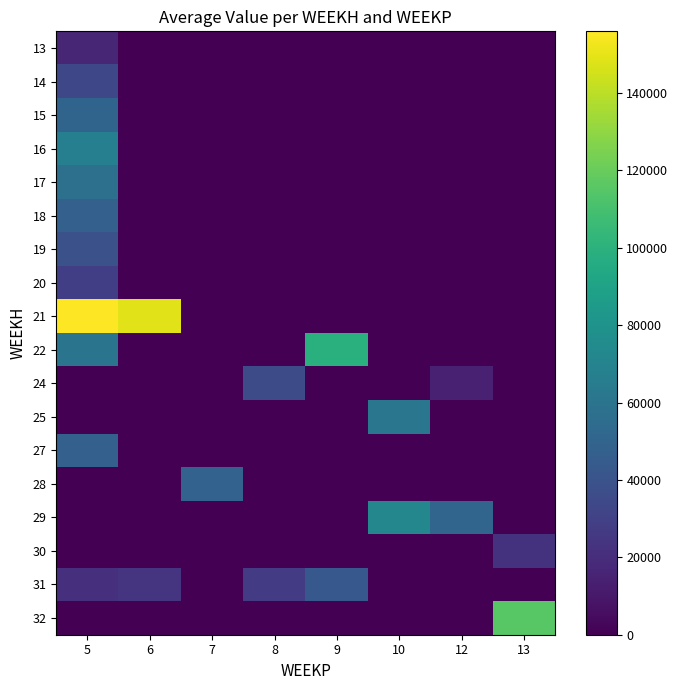

Rank the series at 6 from lowest to highest value.

13, 14, 15, 16, 17, 18, 19, 20, 22, 24, 25, 27, 28, 29, 30, 32, 31, 21